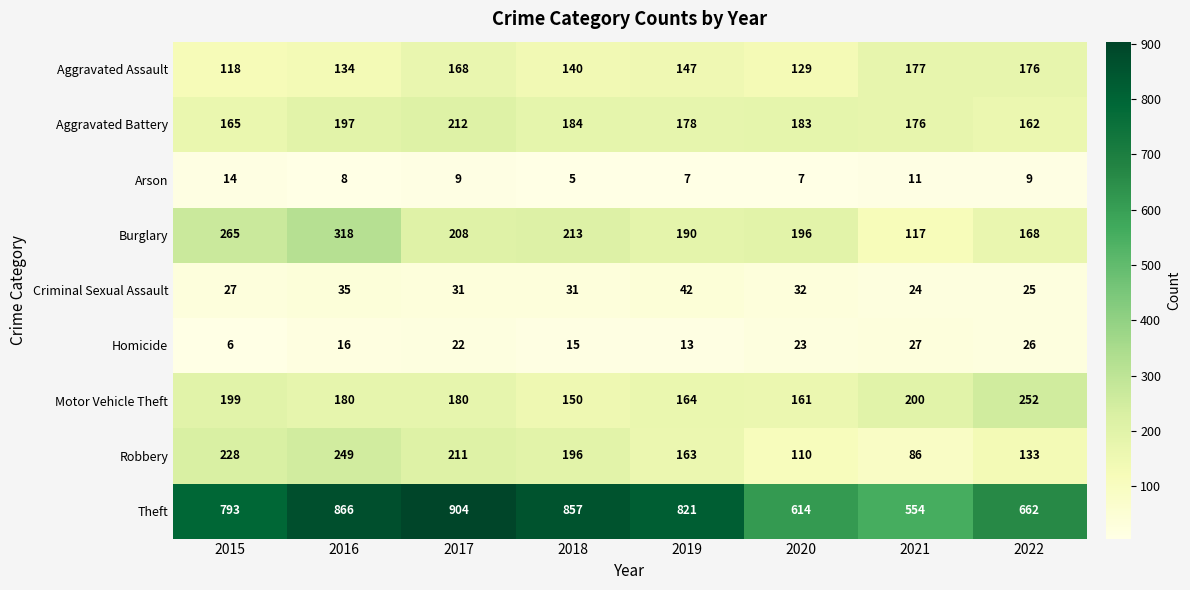

Count the number of data series in this chart.

9